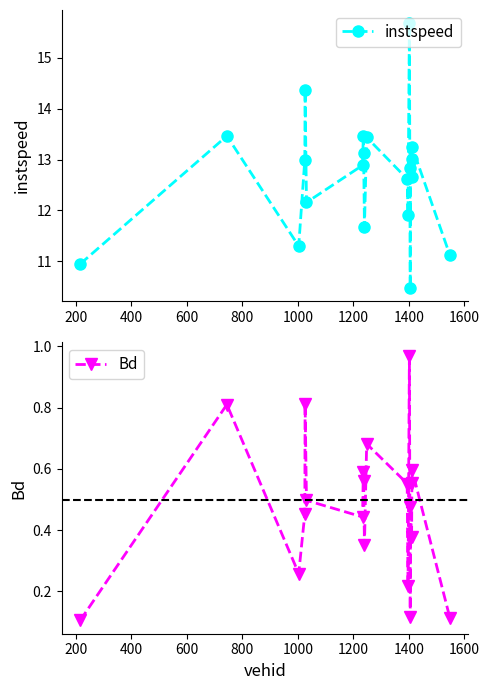

What is the minimum value for instspeed?

10.5